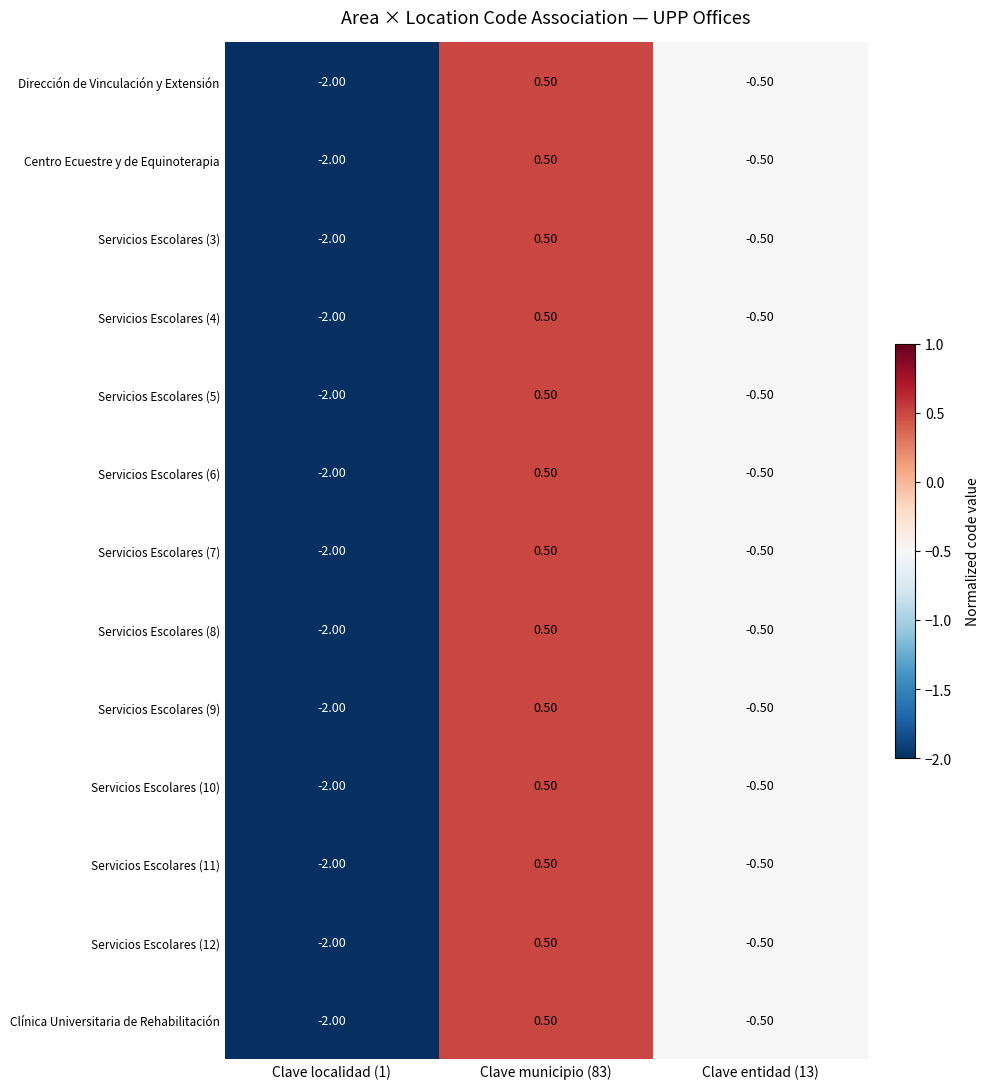

List the labels in order of Servicios Escolares (7) value, largest first.

Clave municipio (83), Clave entidad (13), Clave localidad (1)